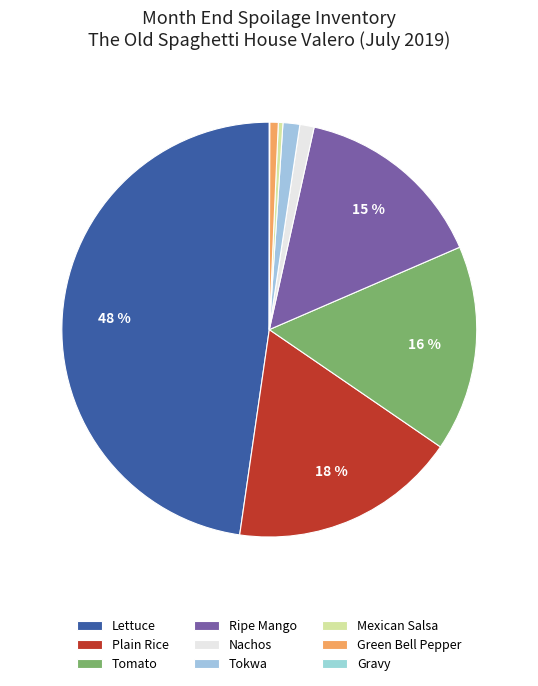

Is it true that Gravy is 6% of the pie?

False